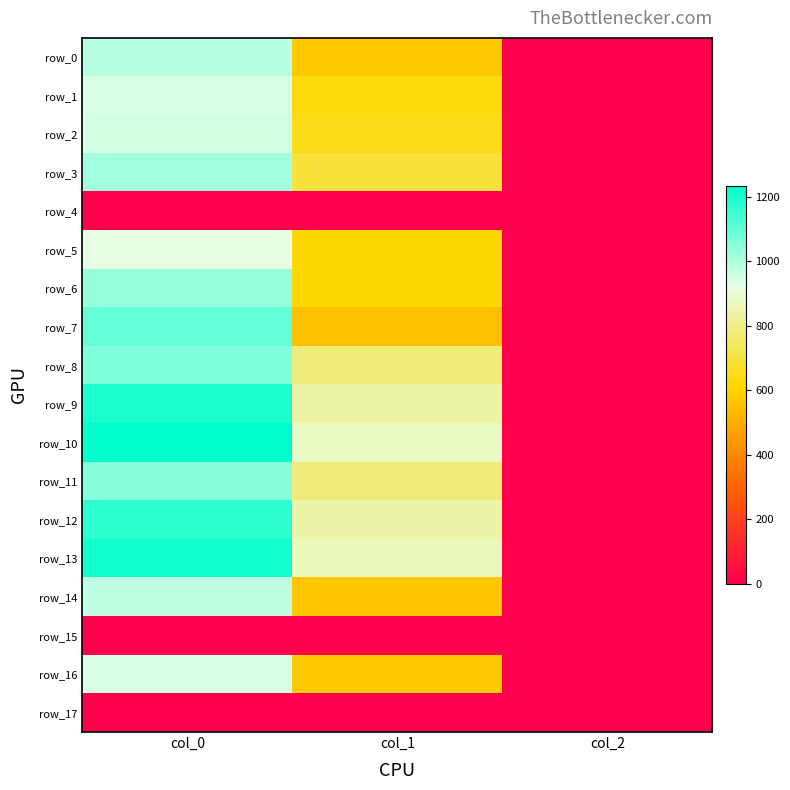

Which label corresponds to the largest value in the chart?

col_0